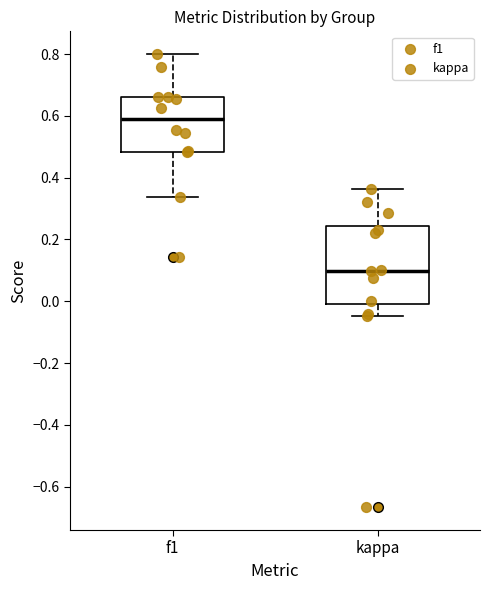

Which box is the tallest, from its lower edge to its upper edge?

kappa